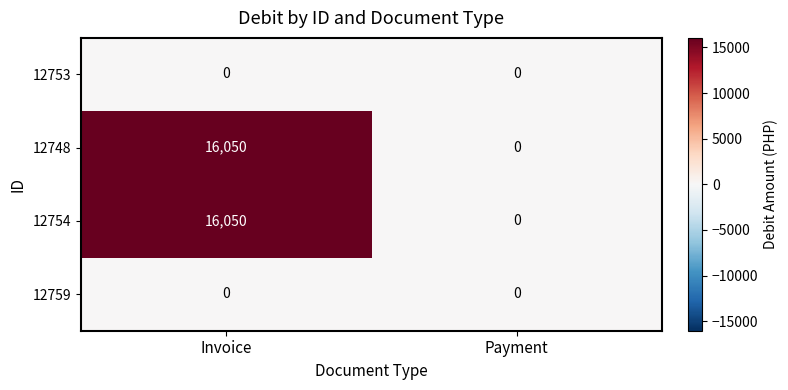

The 12753 series shows 0 at Invoice. True or false?

True